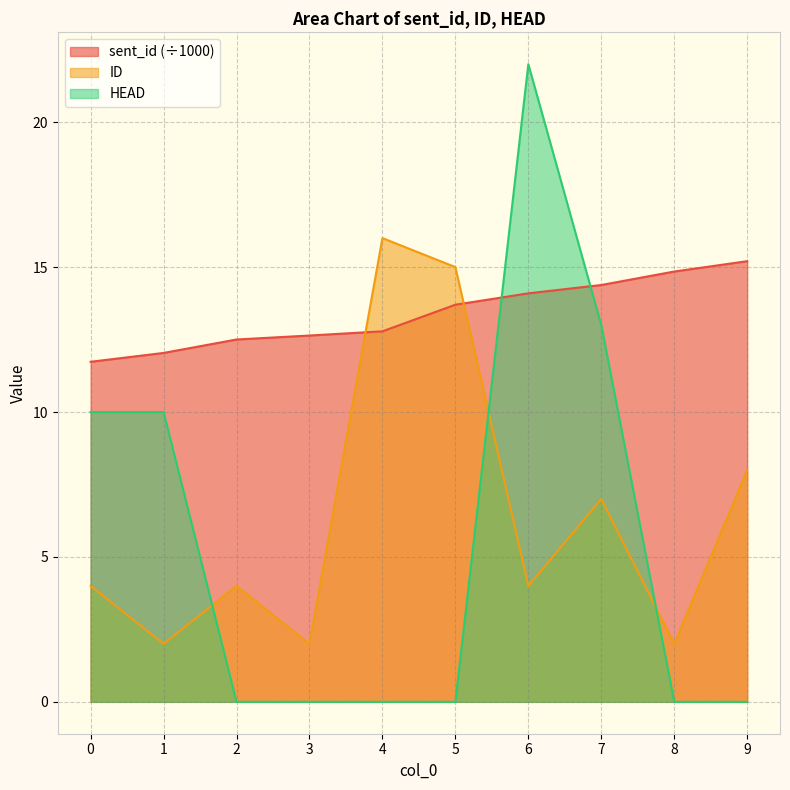

In HEAD, how many points are higher than both neighbors (excluding endpoints)?

1